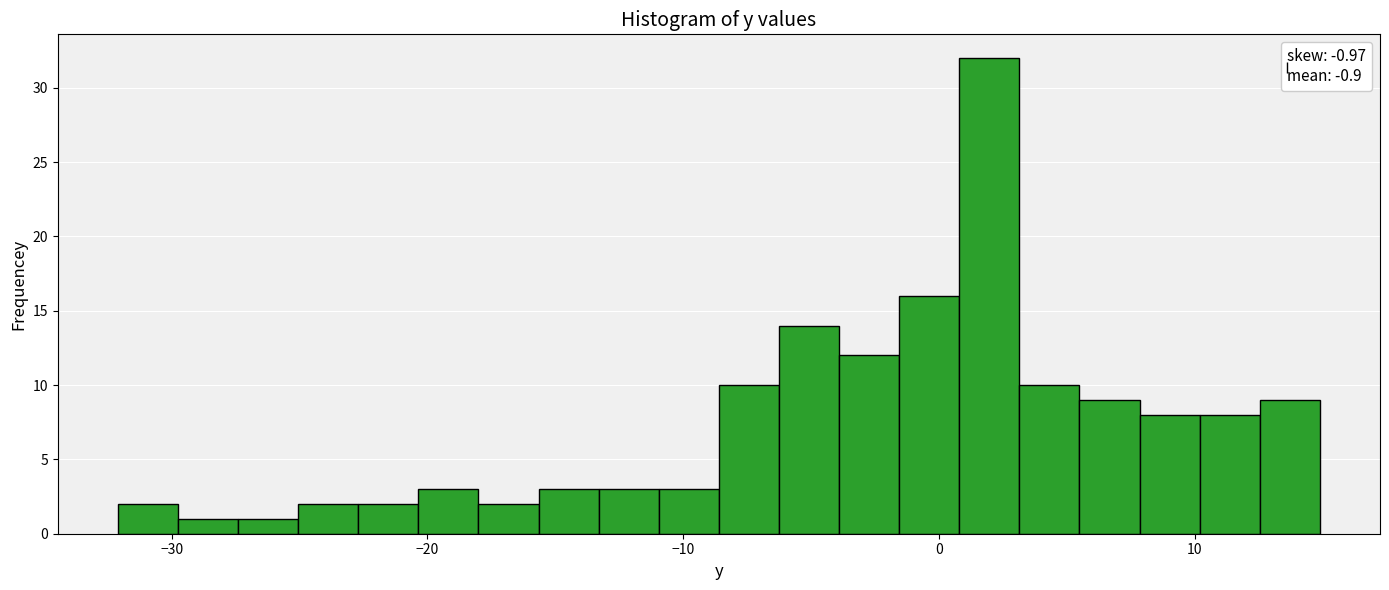

Read against the x-axis, roughly where is the centre of the tallest bar?

2